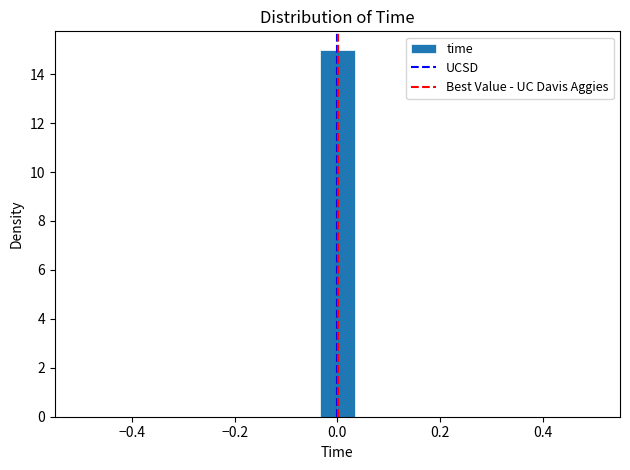

Read against the x-axis, roughly where is the centre of the tallest bar?

0.00